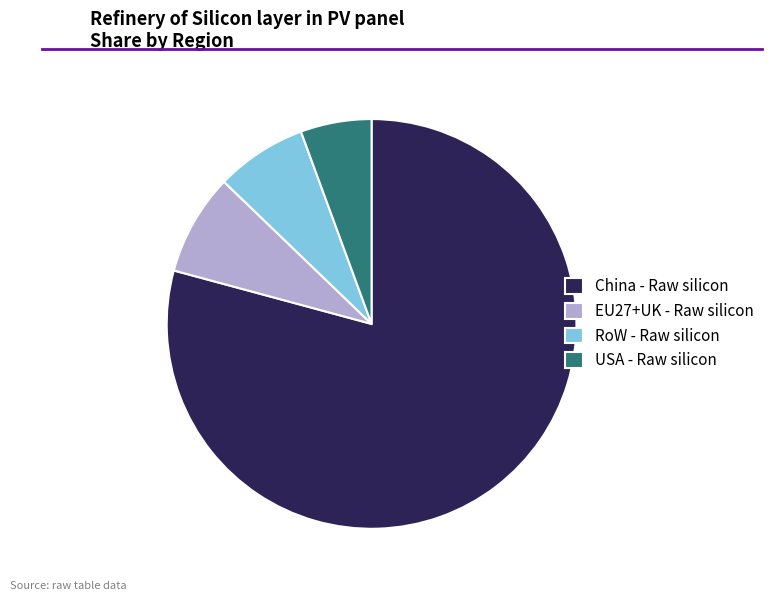

How many slices are in this pie chart?

4